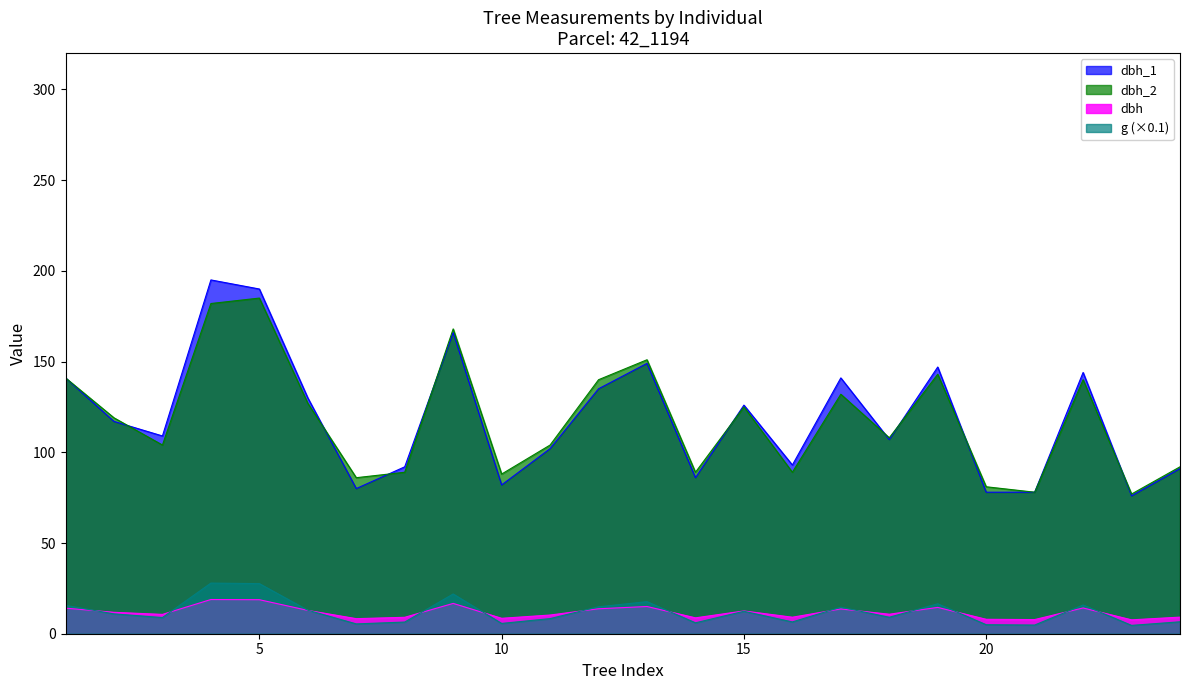

True or false: dbh_1 and dbh intersect in this chart.

False